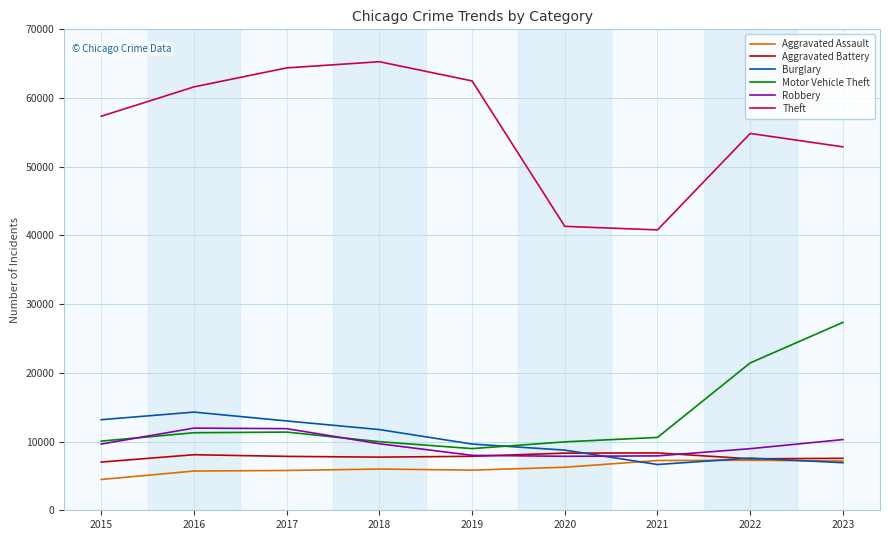

True or false: Aggravated Battery and Theft intersect in this chart.

False